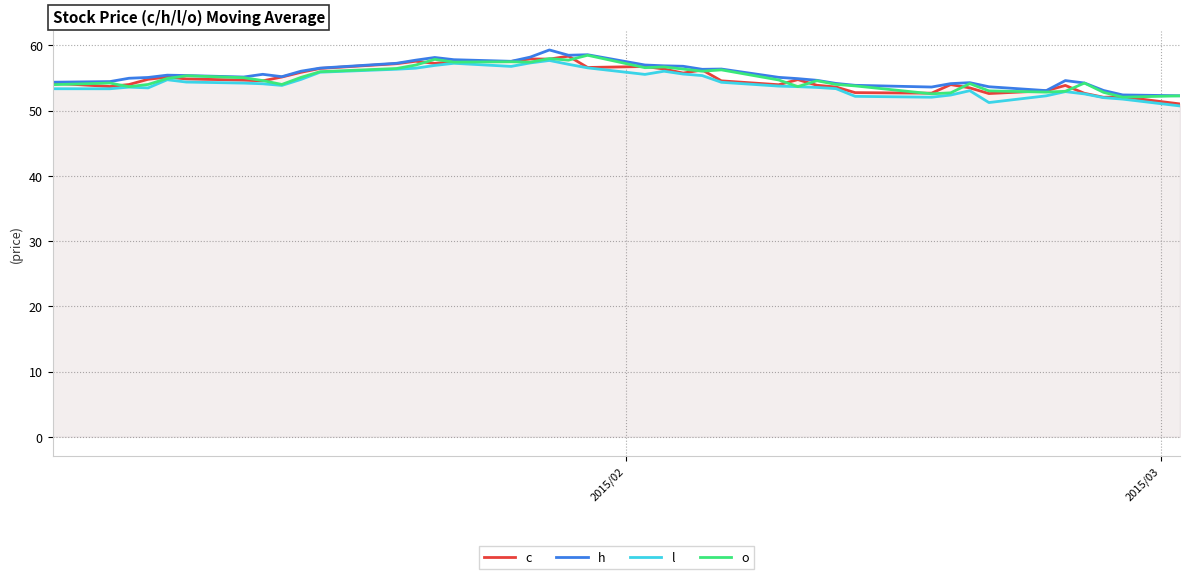

In c, how many points are lower than both neighbors (excluding endpoints)?

10